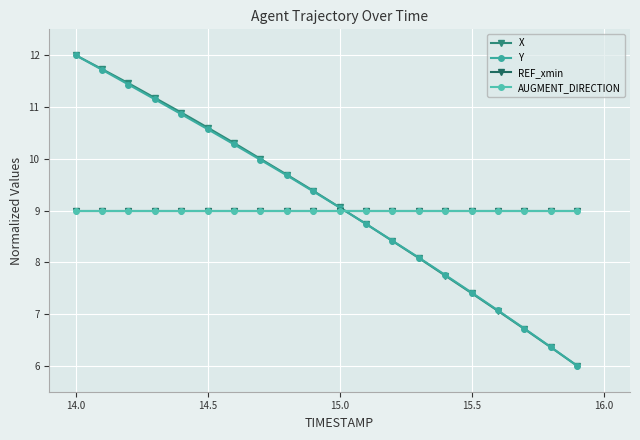

Does the chart have visible grid lines?

Yes